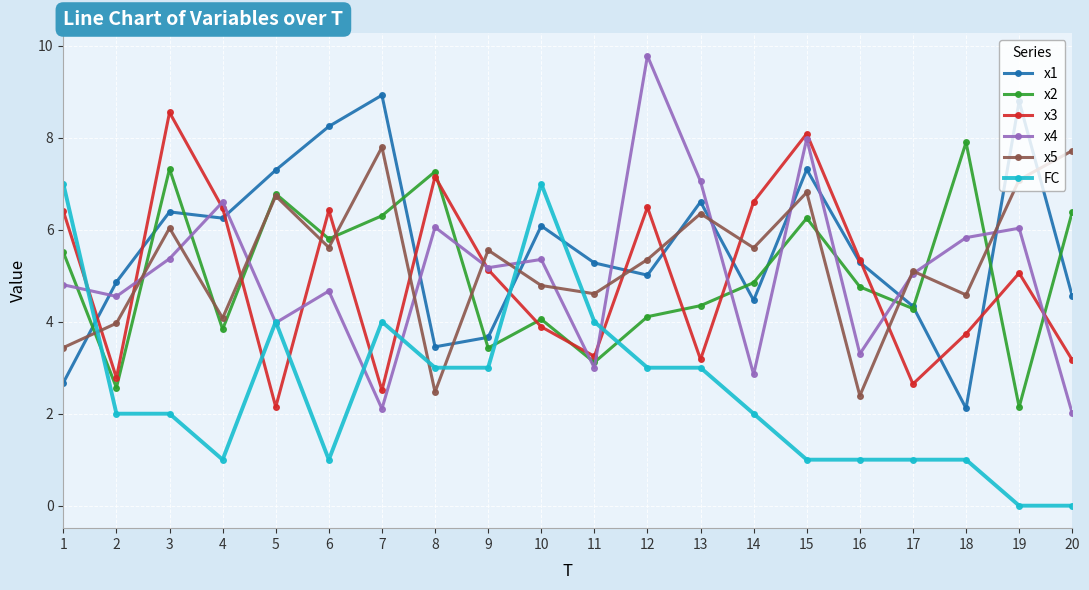

True or false: x5 has more than 1 interior local peaks.

True